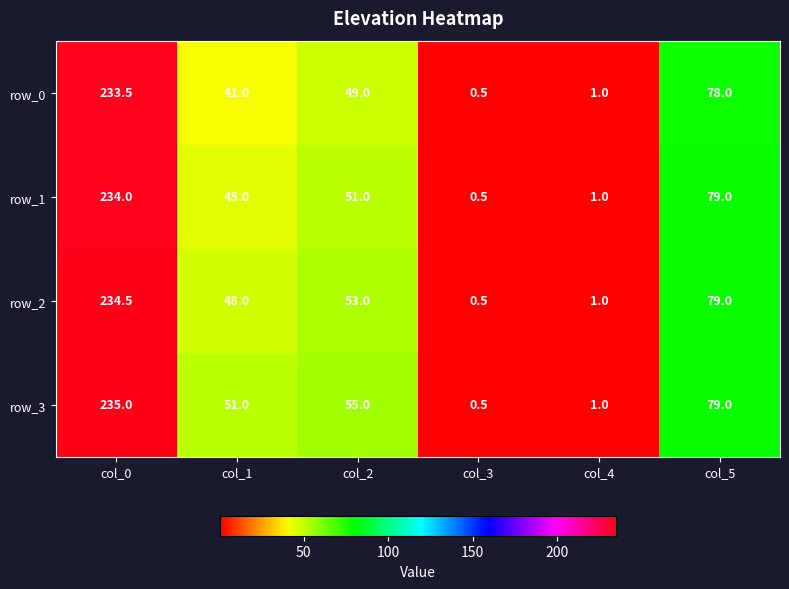

Which series has the widest spread of values?

row_3